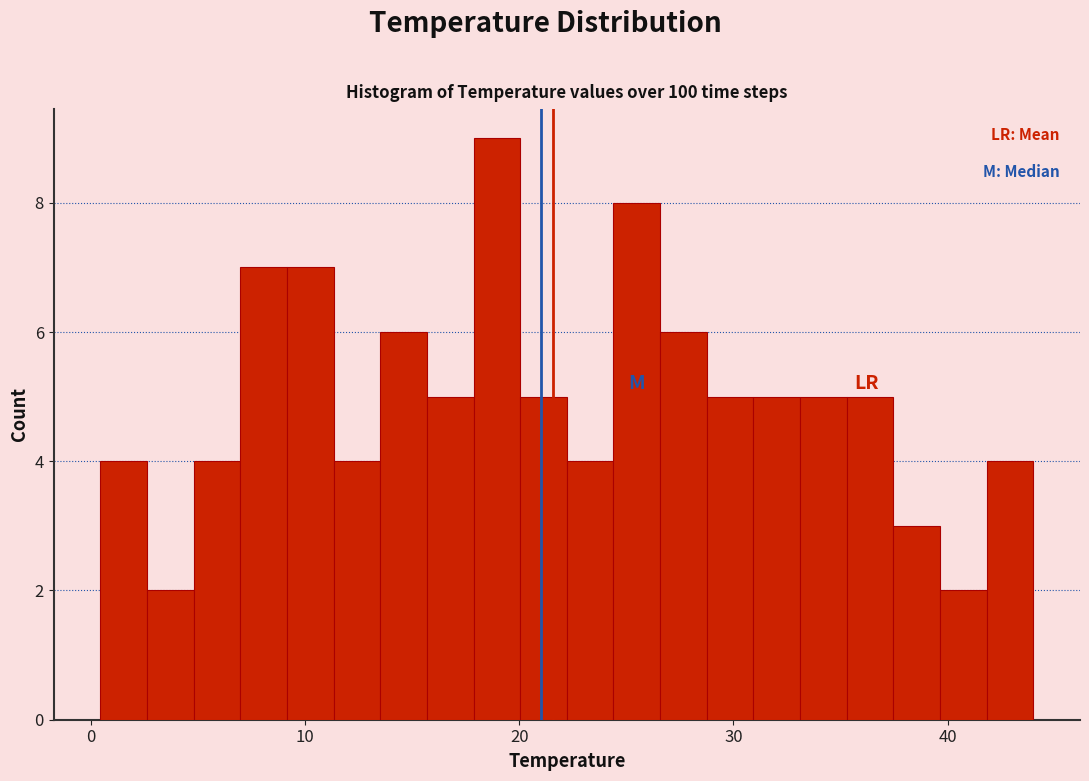

Around what value on the x-axis is the tallest bar? Give the approximate position of its centre, as read against the axis.

19